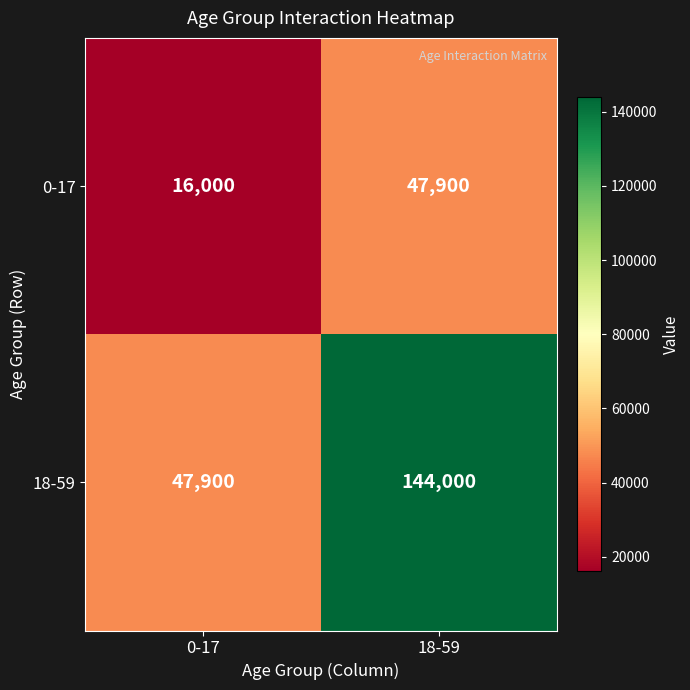

At 18-59, list the series in order from largest to smallest.

18-59, 0-17